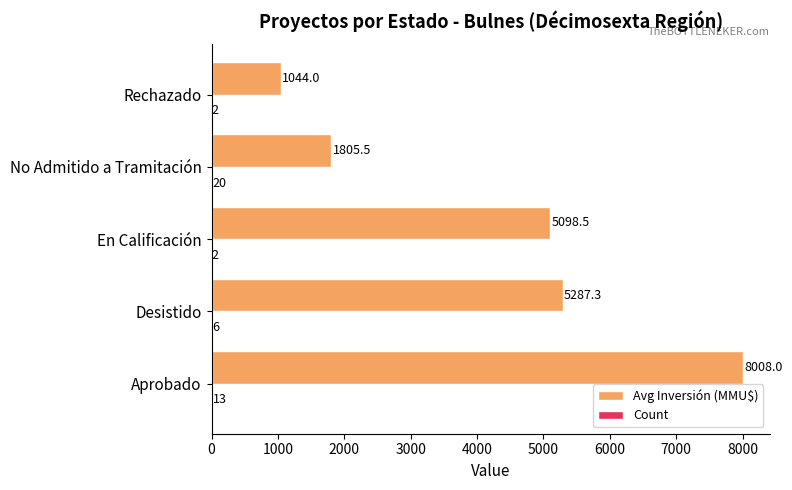

Where is Avg Inversión (MMU$) nearest to the value 4526?

En Calificación